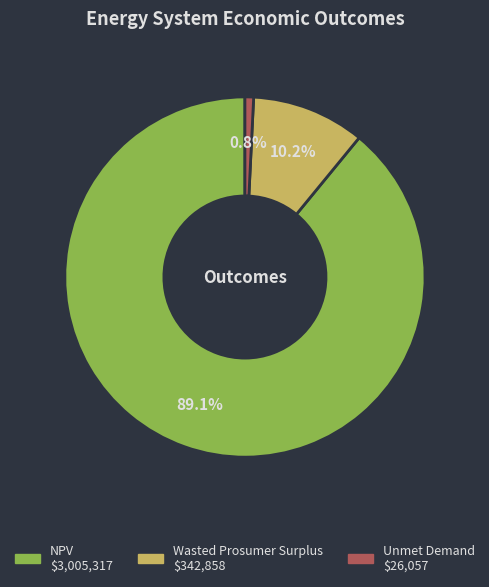

To the nearest percent, what portion does NPV represent?

89%